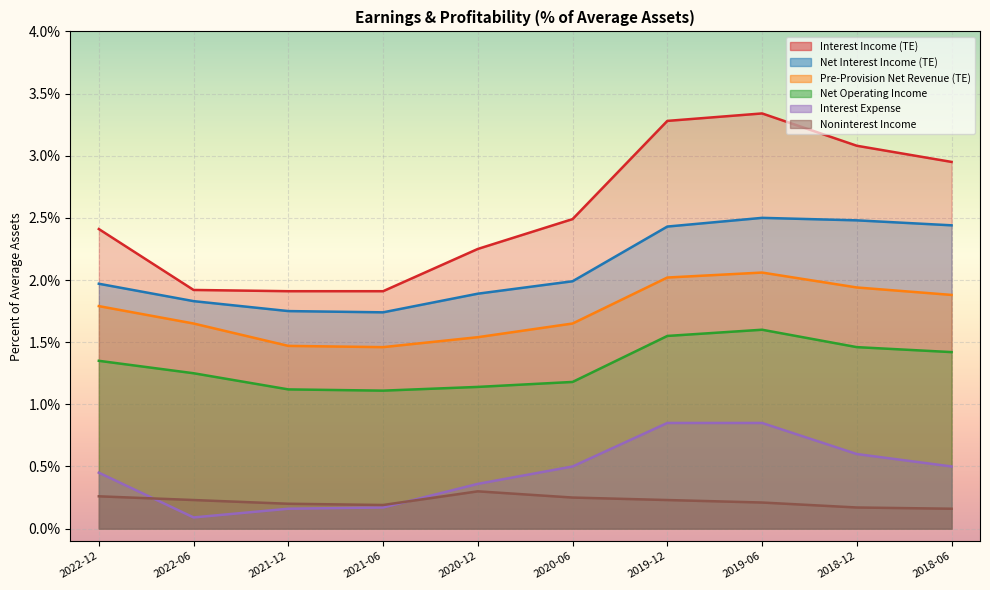

True or false: Net Operating Income and Interest Expense intersect in this chart.

False